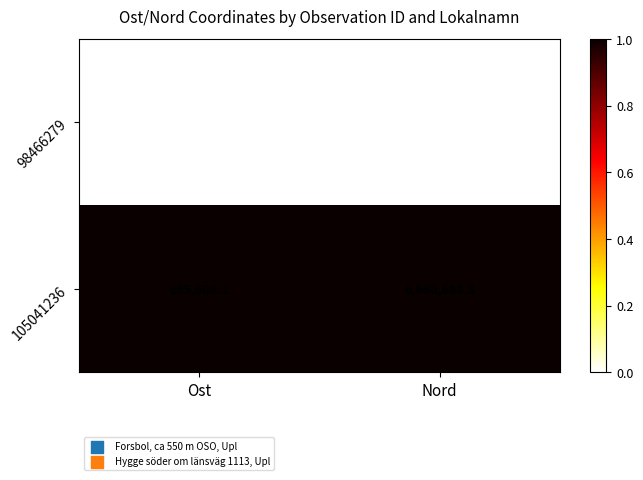

Is the value of 105041236 at Ost greater than the value of 98466279 at Nord?

No